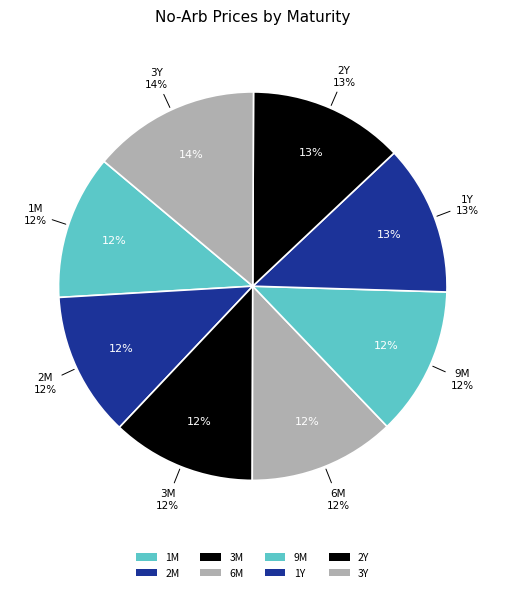

What is the ratio of the value at 1M to the value at 1Y?

1.0